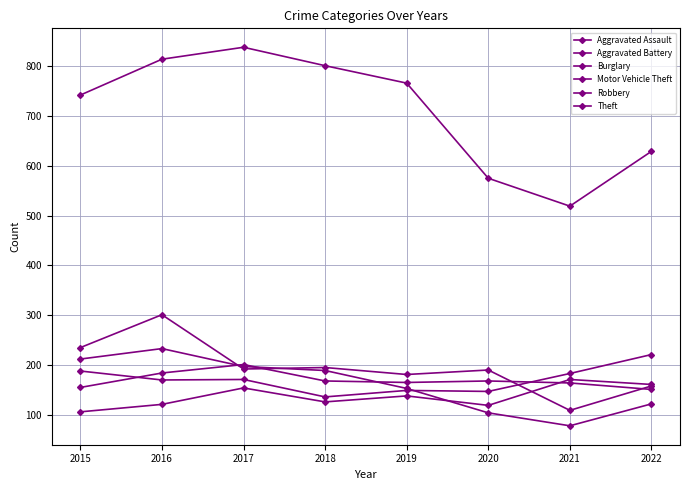

Reading left to right, transcribe all the data shown in this chart.

Aggravated Assault: 106	121	154	126	138	119	171	161
Aggravated Battery: 155	184	201	168	165	168	164	151
Burglary: 235	301	192	195	181	190	109	158
Motor Vehicle Theft: 188	170	171	136	149	147	183	221
Robbery: 212	233	197	189	153	104	78	122
Theft: 742	814	838	801	766	575	519	629